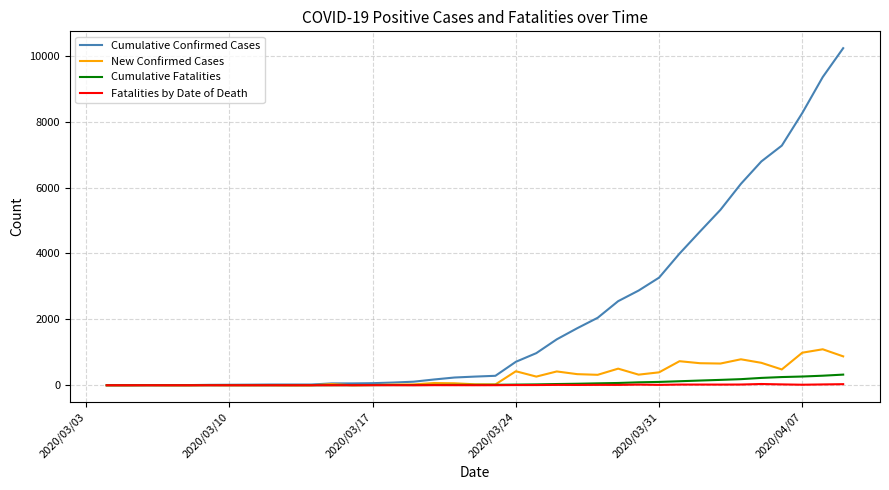

Which series has the largest range (max minus min)?

Cumulative Confirmed Cases